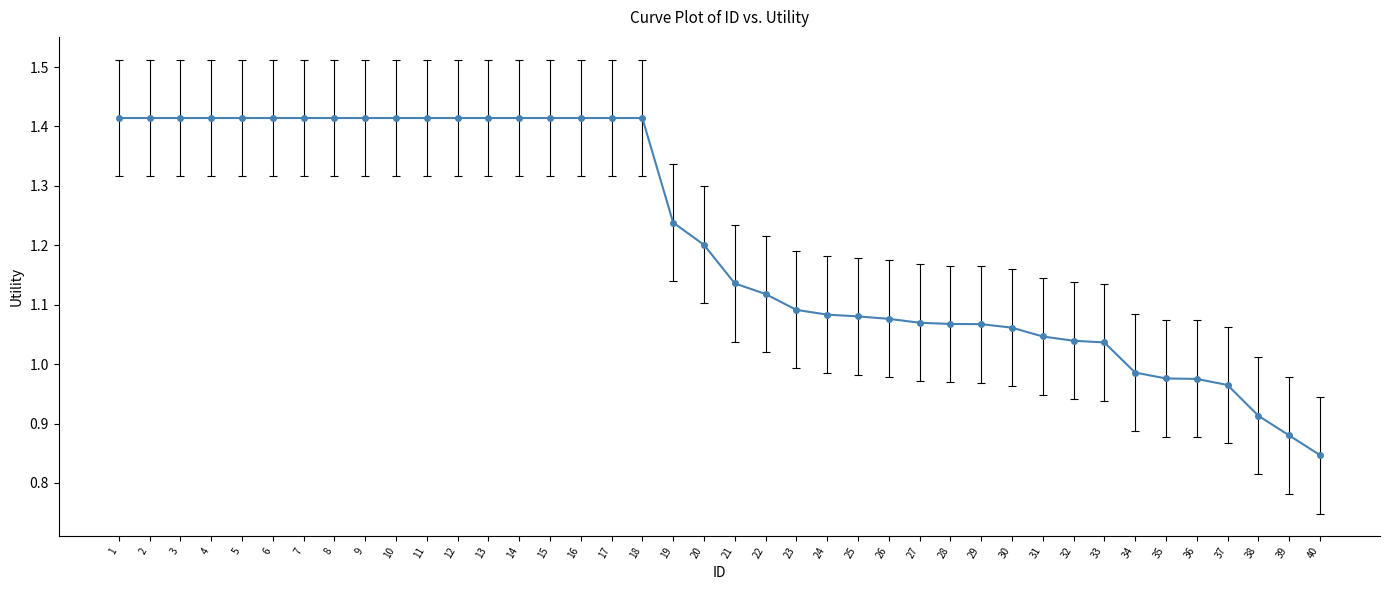

What is the sum of the values at 8 and 12?

2.8